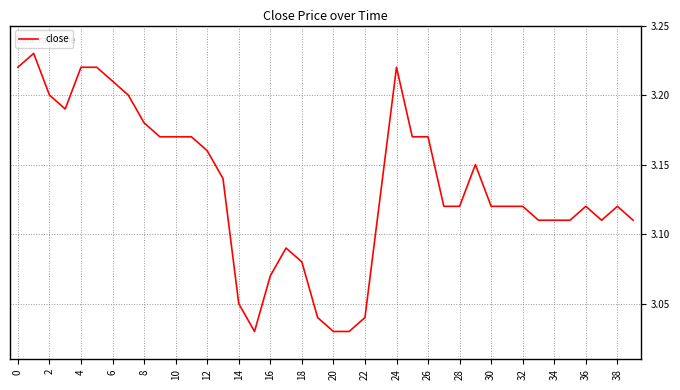

Is this an area chart (filled region under the line)?

No